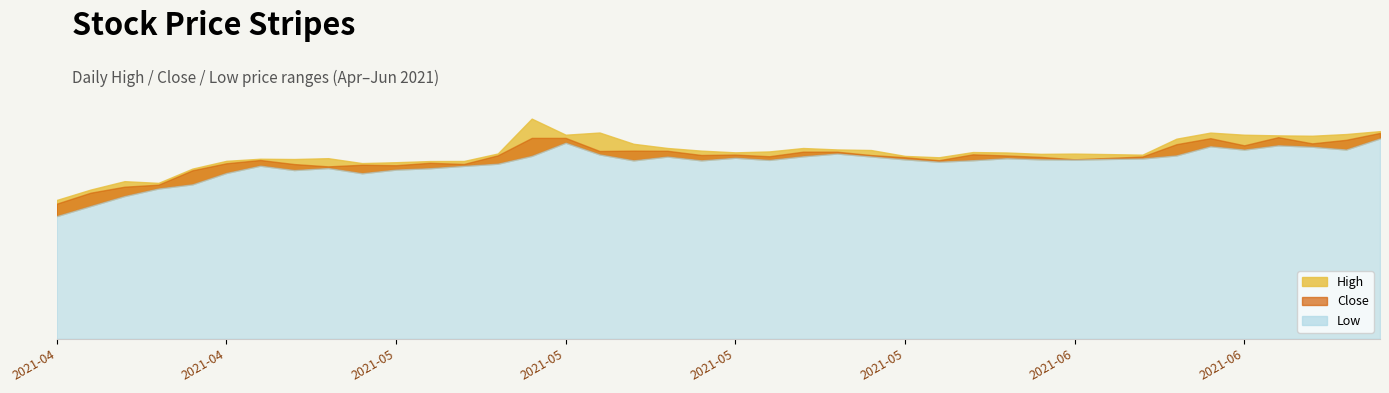

What is the difference between the maximum and minimum values in the Close series?

121.8